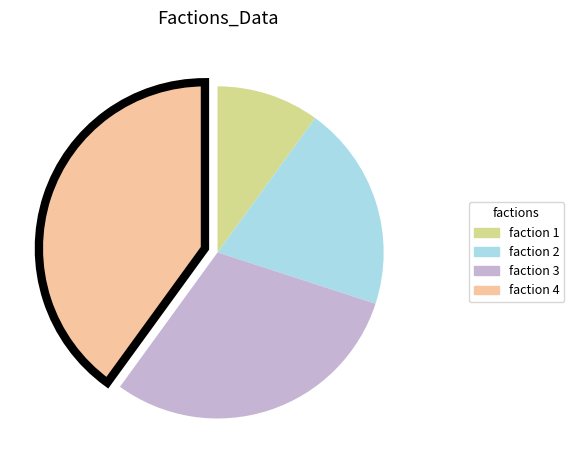

How many slices are in this pie chart?

4